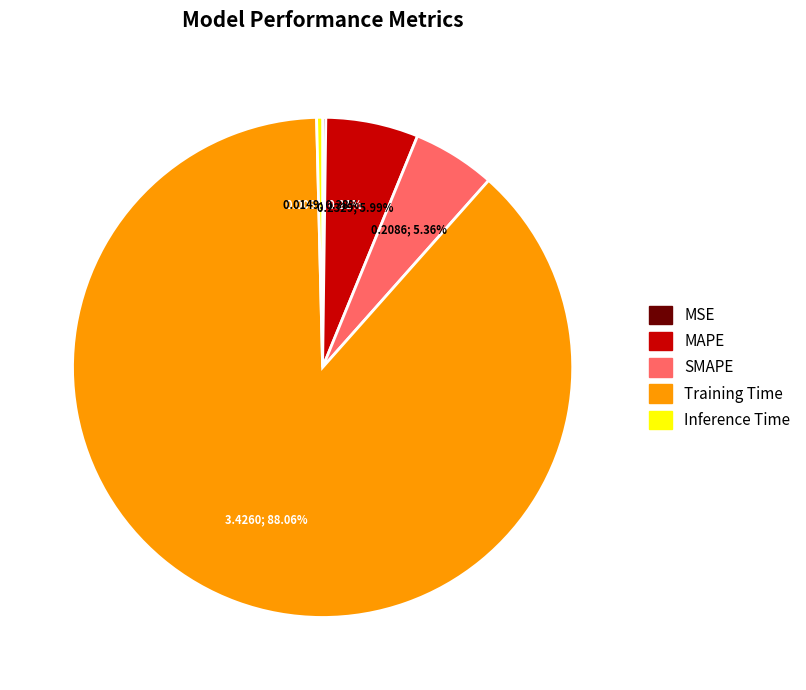

Which slice is the largest?

Training Time